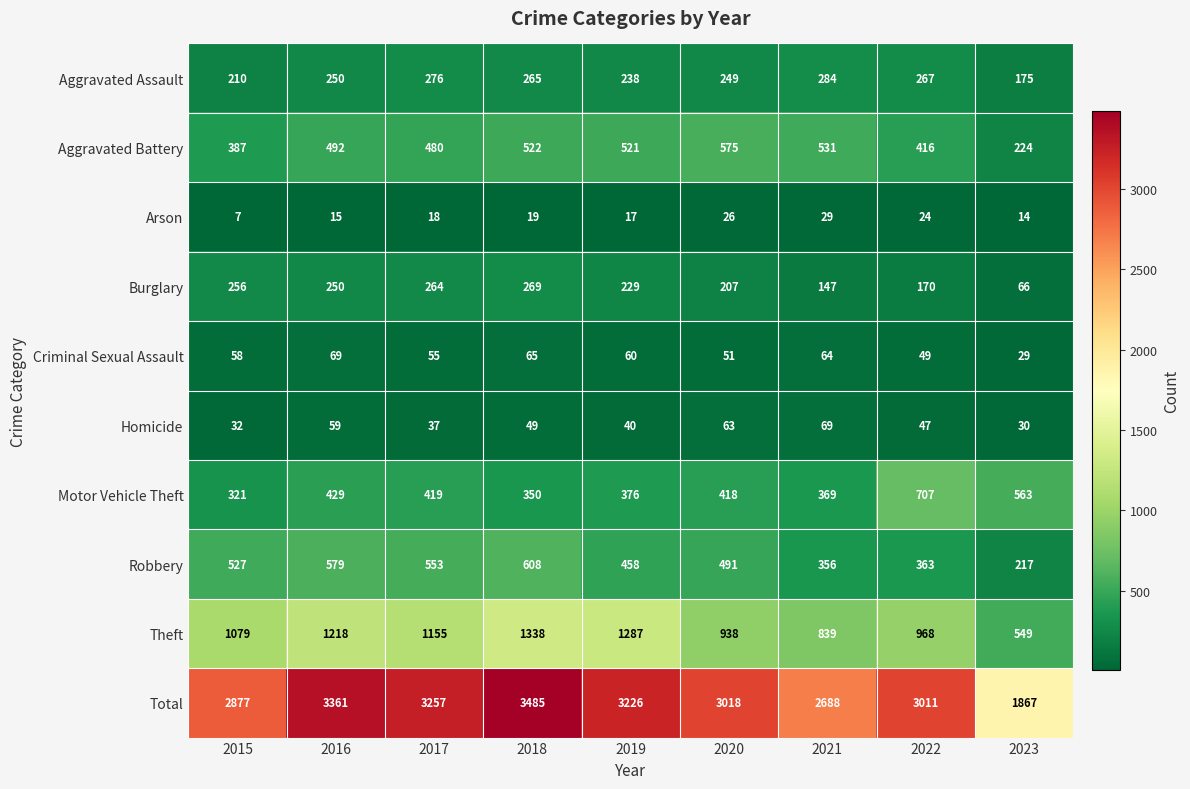

Where does the Robbery series first go above 491?

2015